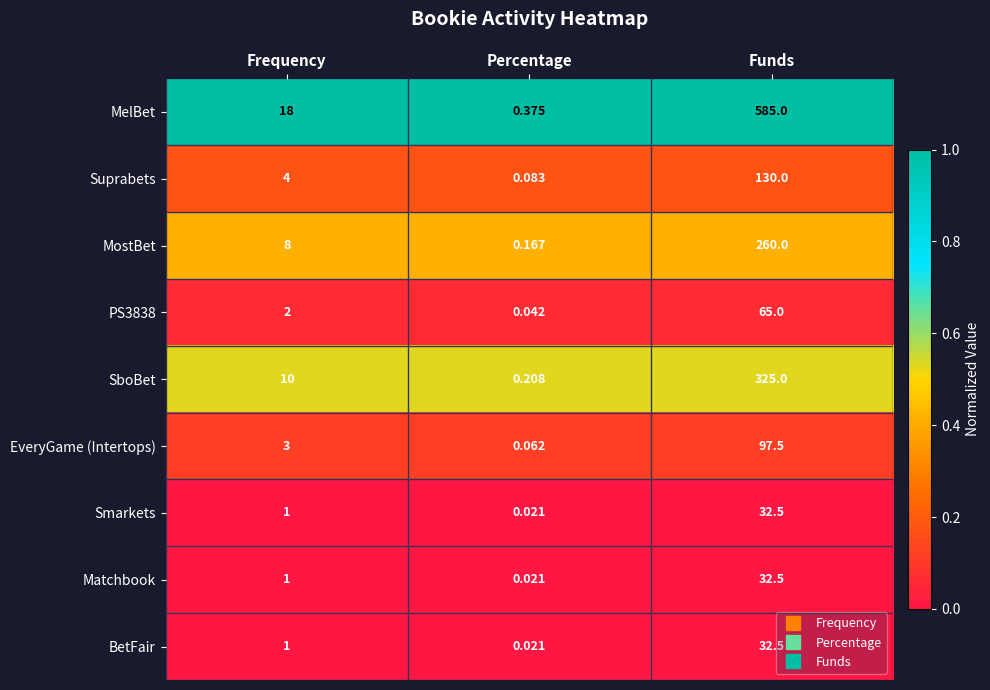

List the labels in order of Suprabets value, smallest first.

Percentage, Frequency, Funds